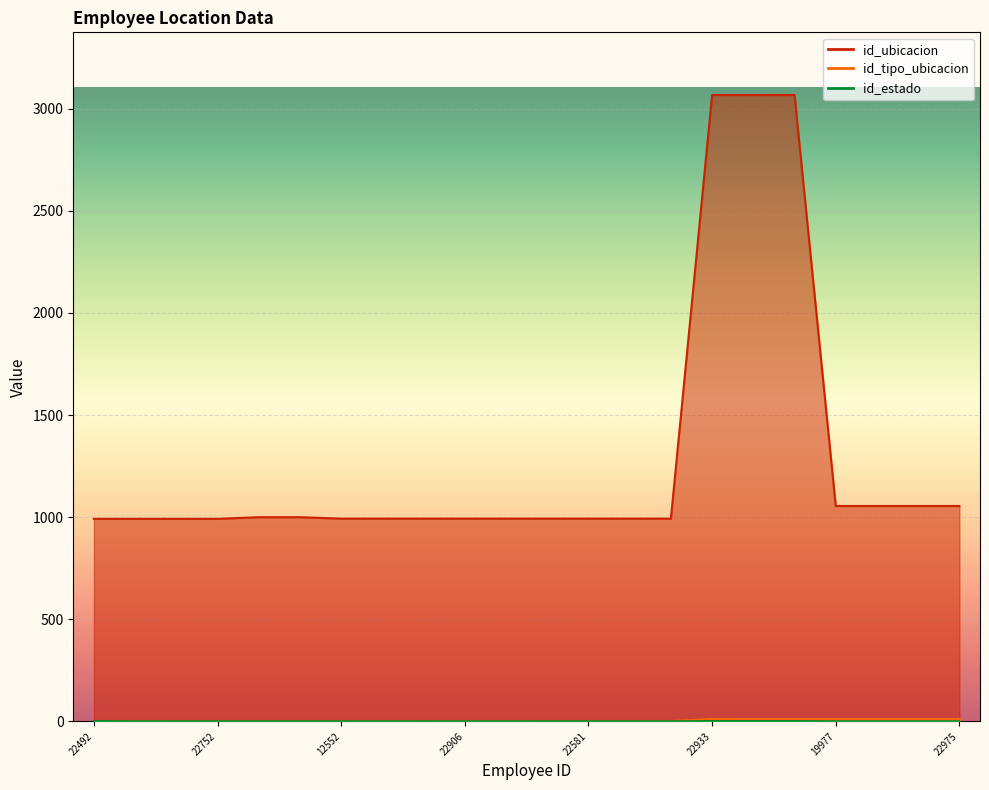

The value of id_ubicacion at 22963 is 490. True or false?

False